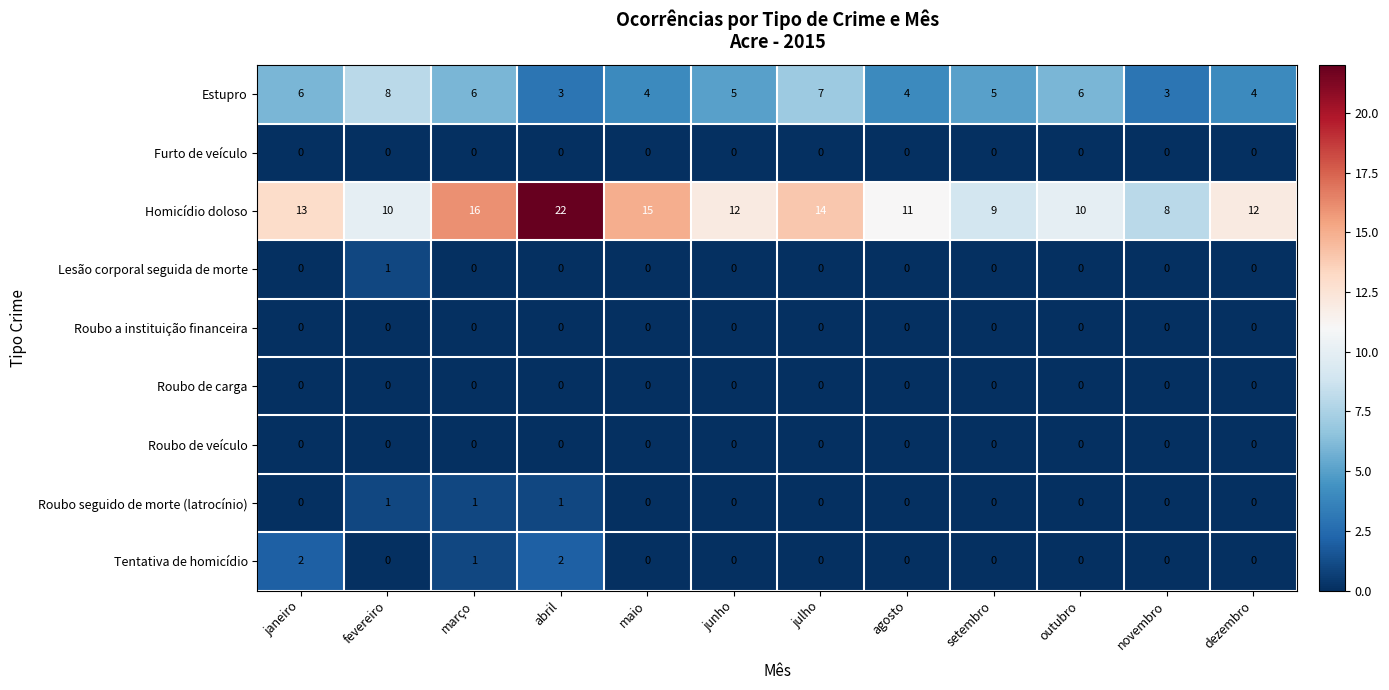

What is the highest value of the Estupro series?

8